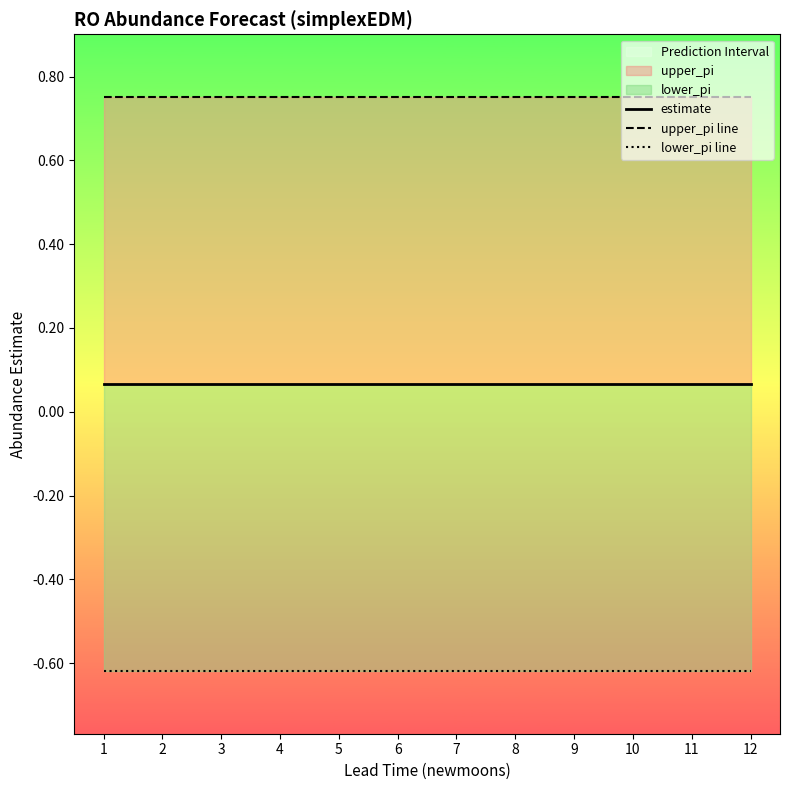

Which series changed the most between 5 and 12?

estimate